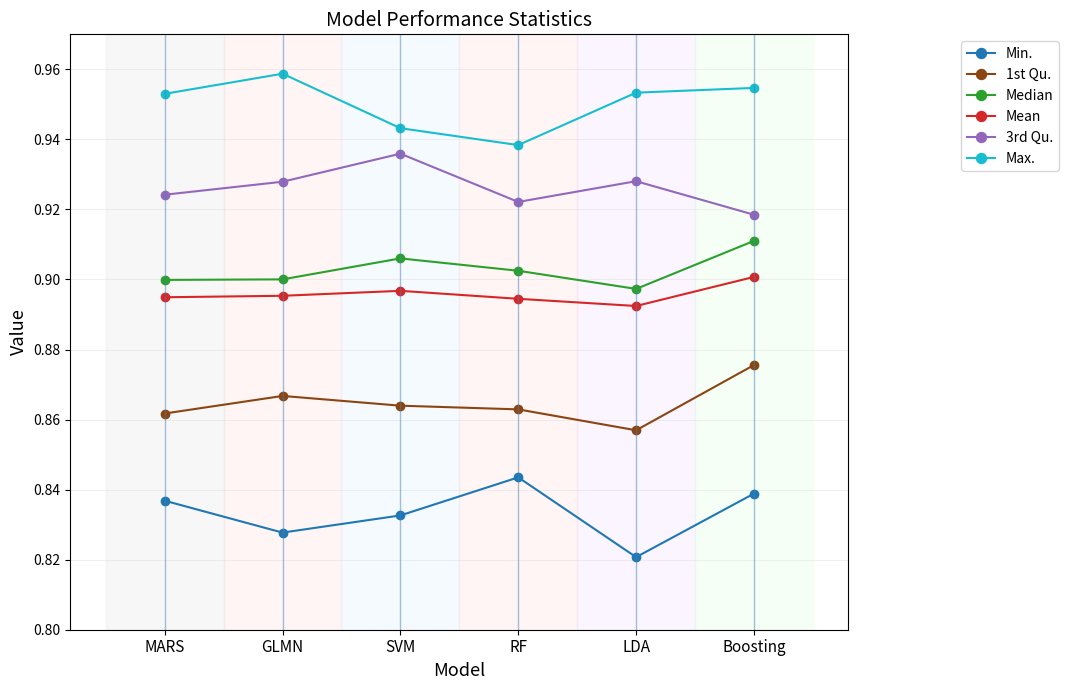

True or false: Max. and Mean intersect in this chart.

False